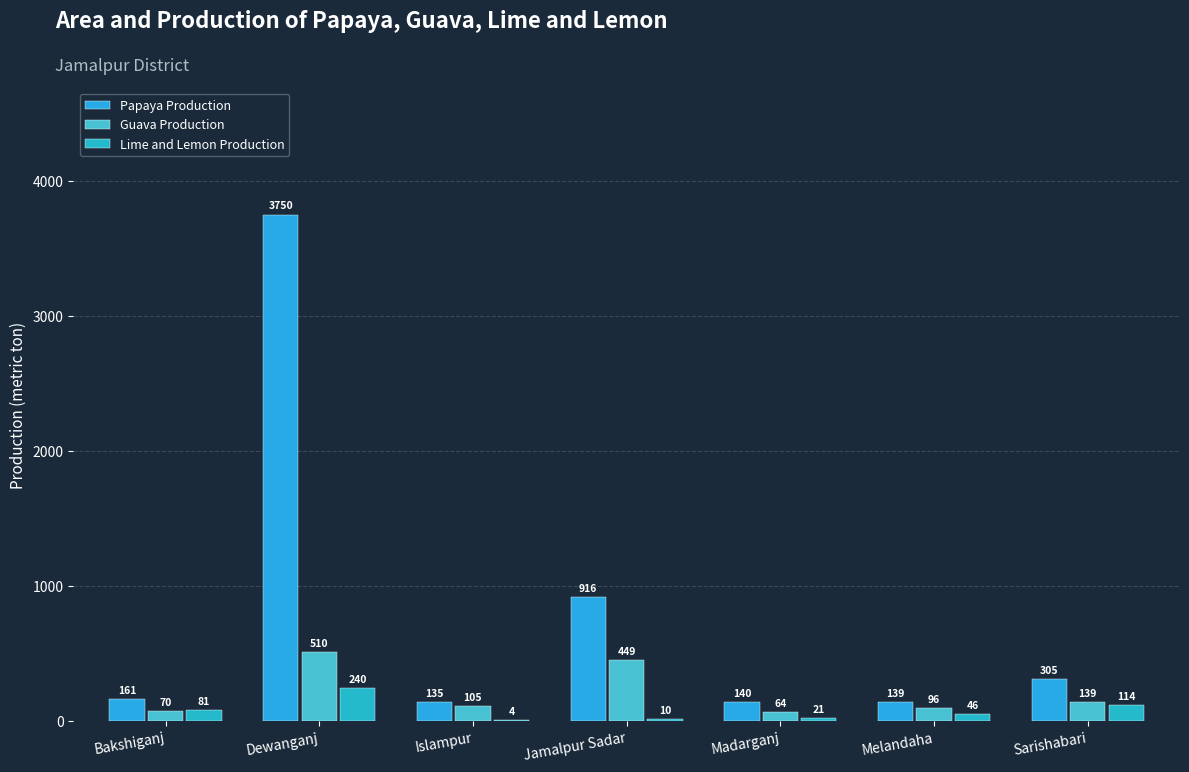

At which label is Guava Production closest to 287?

Sarishabari